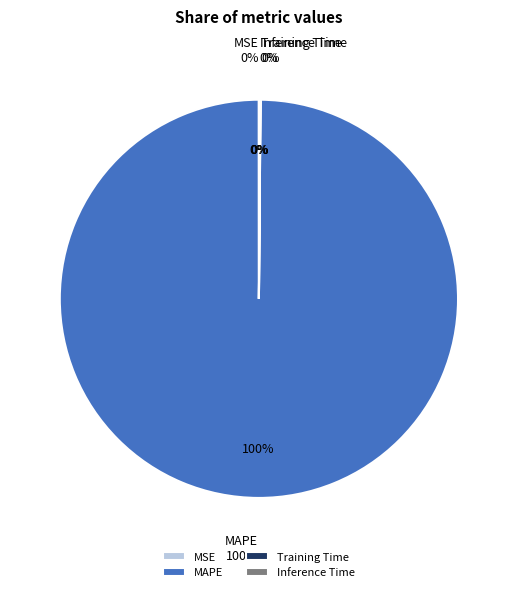

To the nearest percent, what is the difference between the MAPE and Training Time slice percentages?

100%